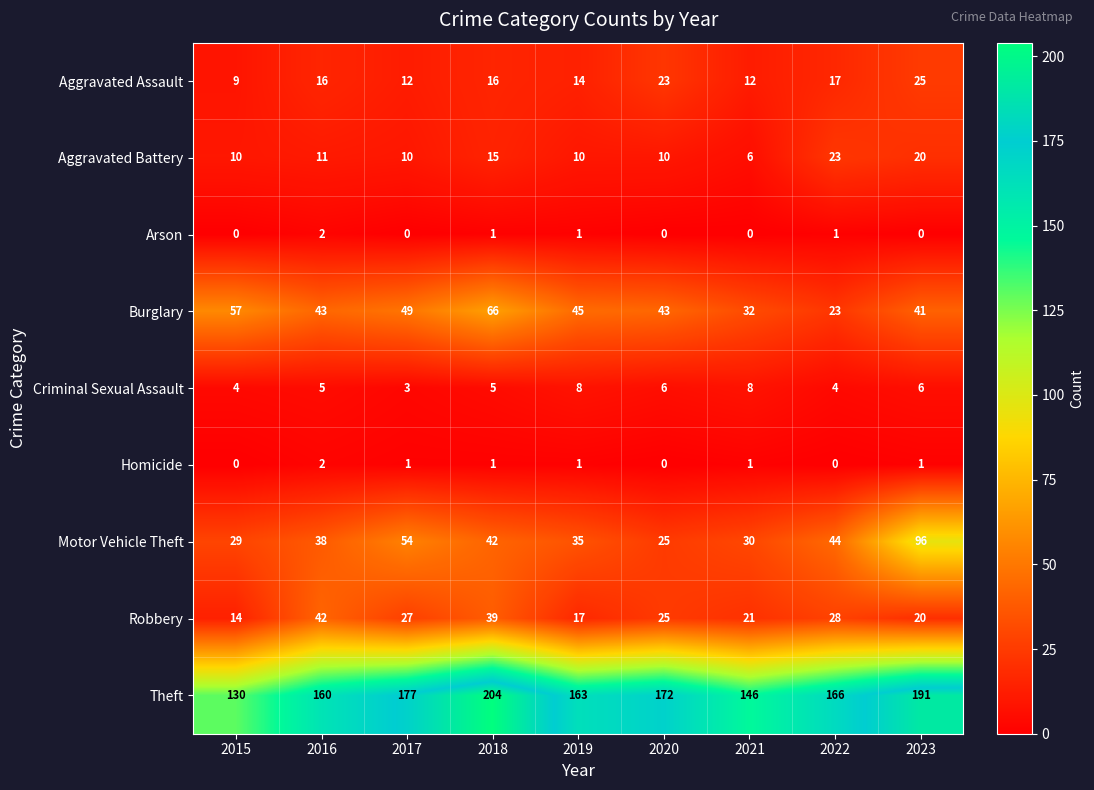

Rank the categories by Motor Vehicle Theft value from lowest to highest.

2020, 2015, 2021, 2019, 2016, 2018, 2022, 2017, 2023